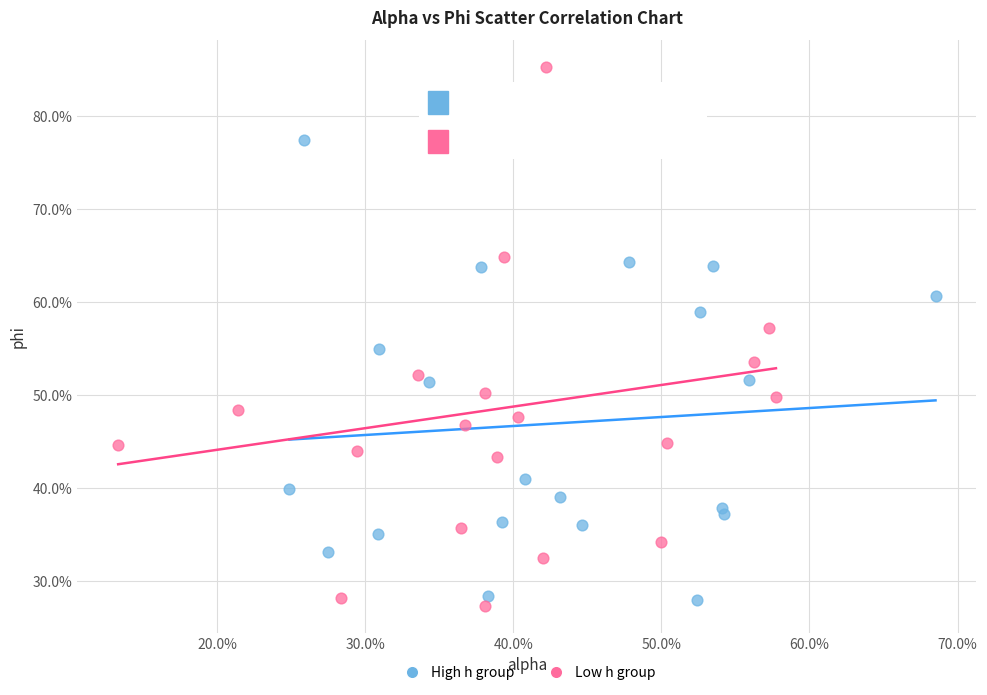

Which series reaches the maximum Y coordinate?

Low h group